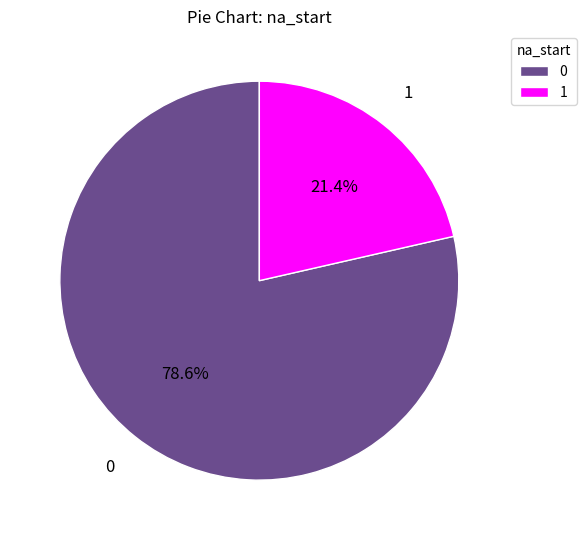

What is the smallest slice in the pie chart?

1